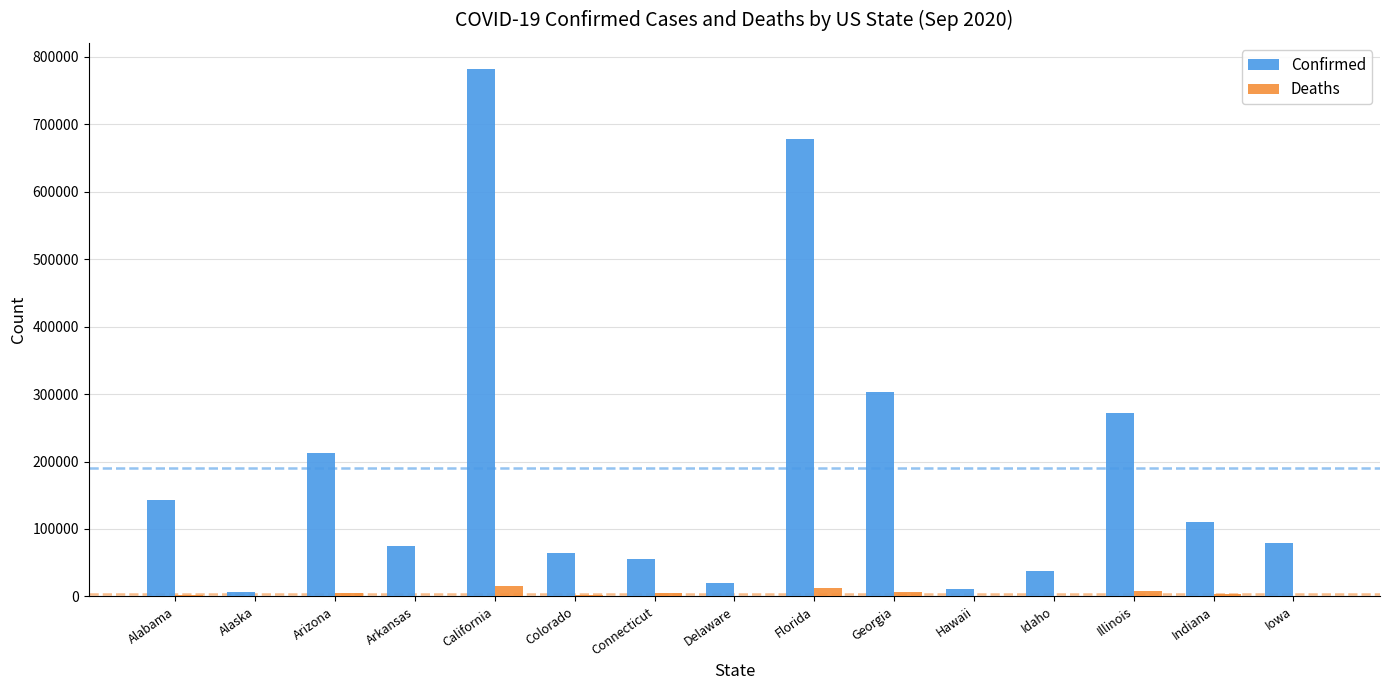

At which label does Confirmed first exceed 78839?

Alabama